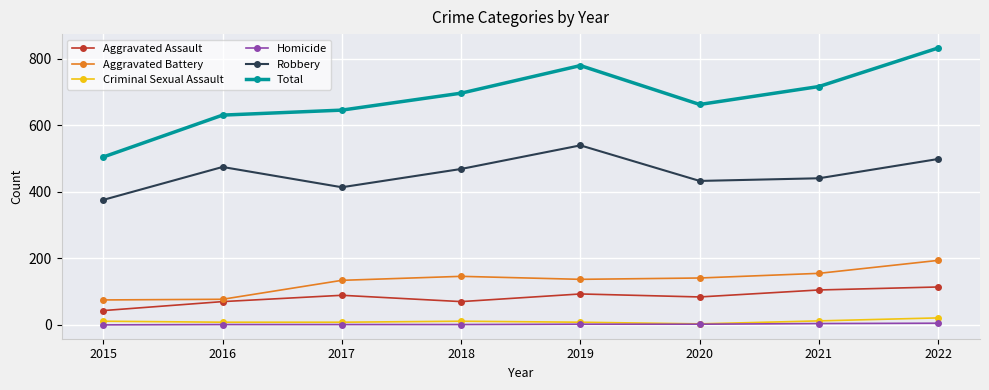

The value of Robbery at 2021 is 441. True or false?

True